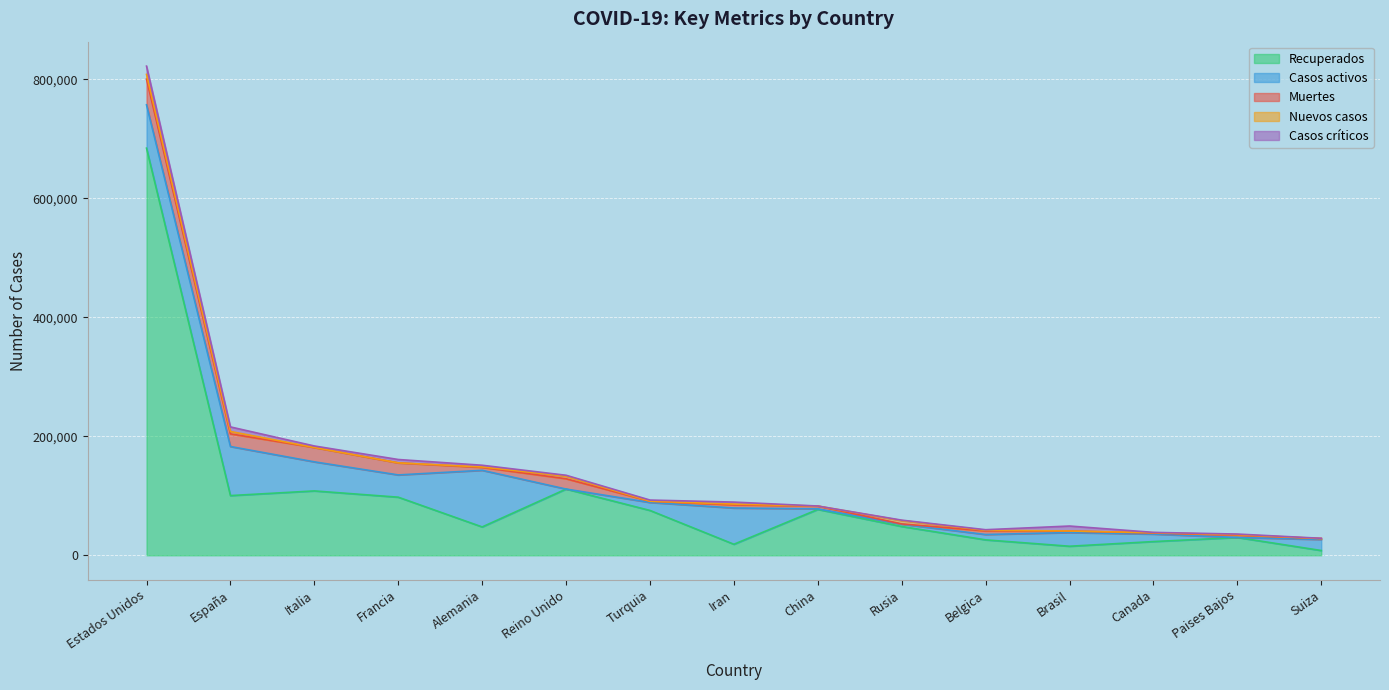

Does the chart display data point markers on the line(s)?

No